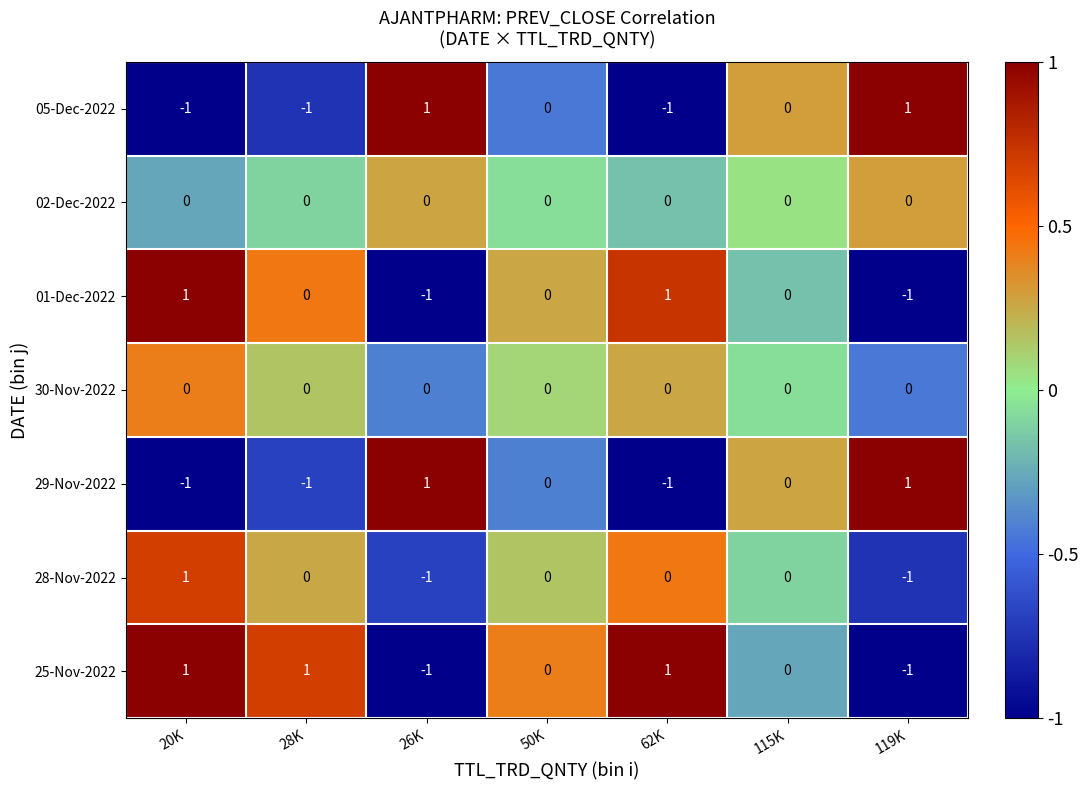

How many 01-Dec-2022 values are between -1 and 1?

7